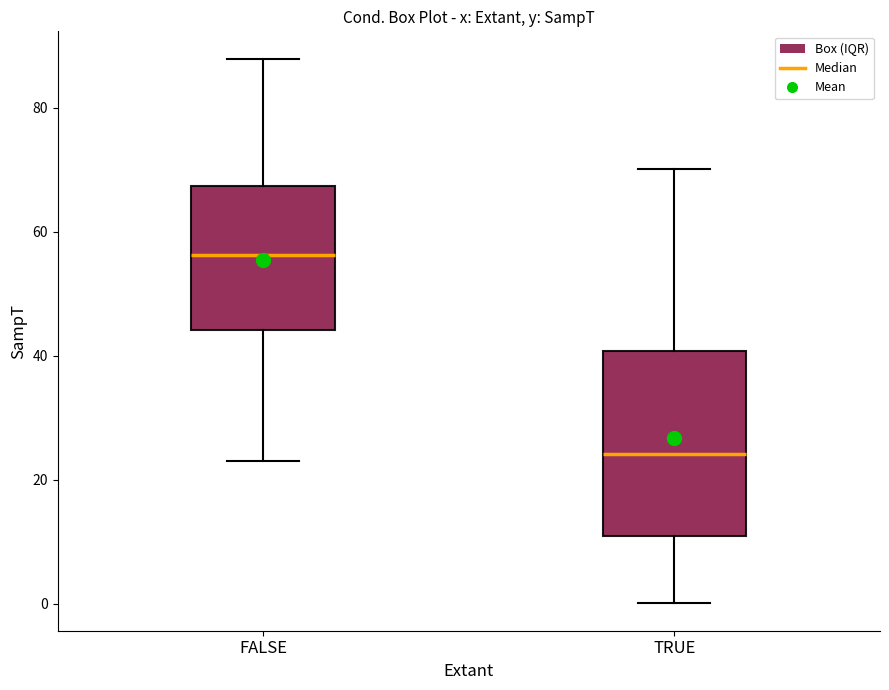

Where does the upper whisker of the box for TRUE end on the y-axis? The values are not printed on the chart, so give them approximately, as read against the axis.

70